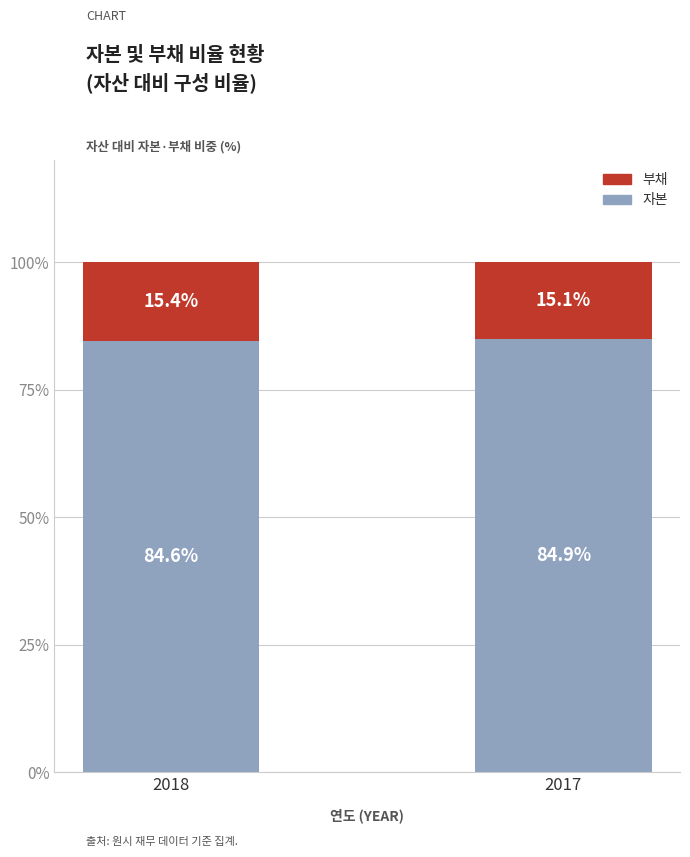

What is the total value across all series at 2018?

100.0